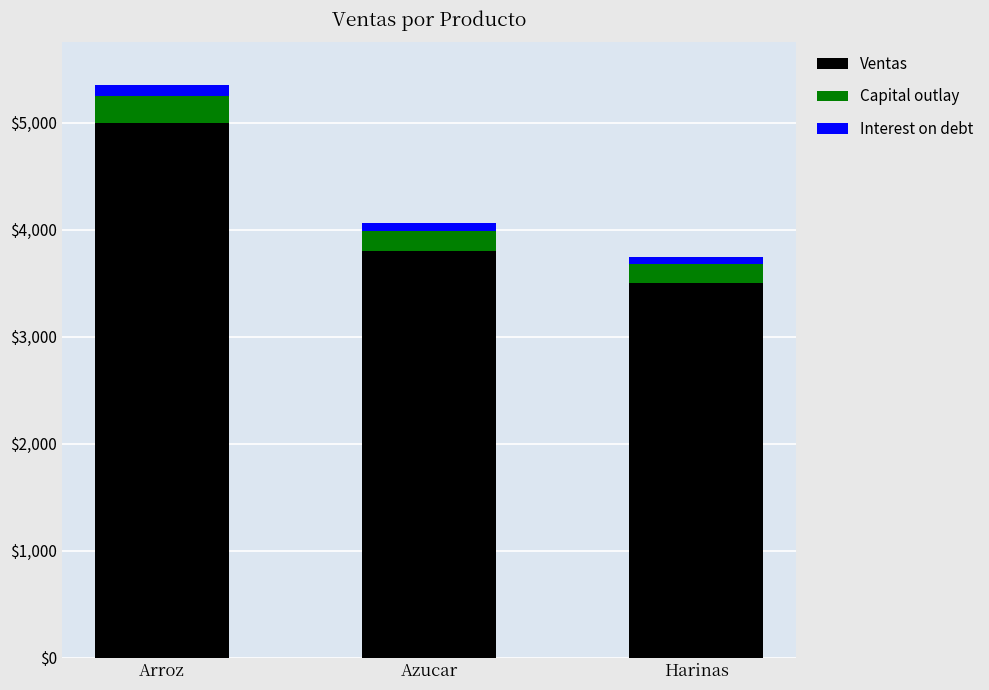

At which label is Ventas closest to 4250?

Azucar